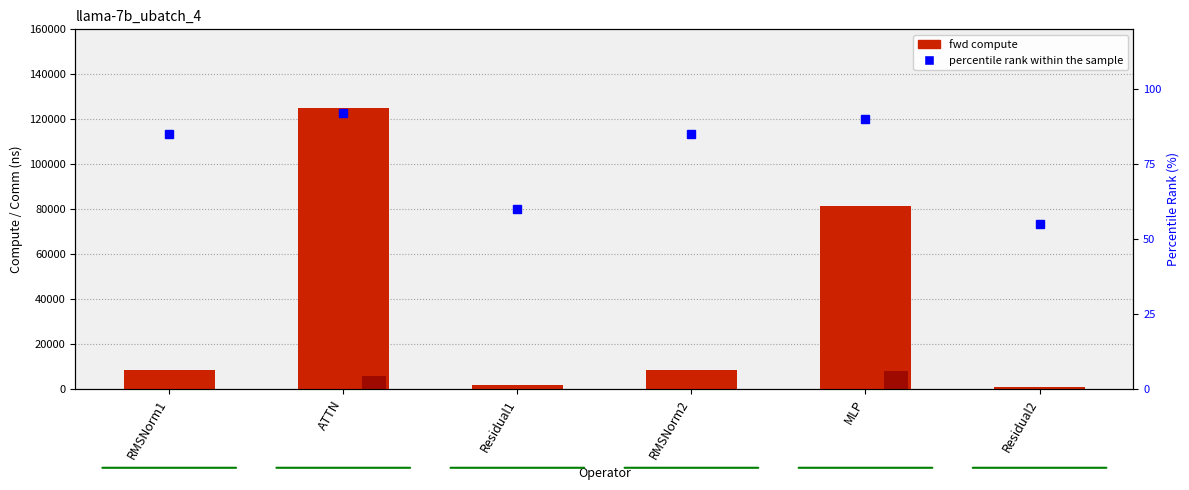

What is the difference between the highest and lowest values at Residual2?

924.7